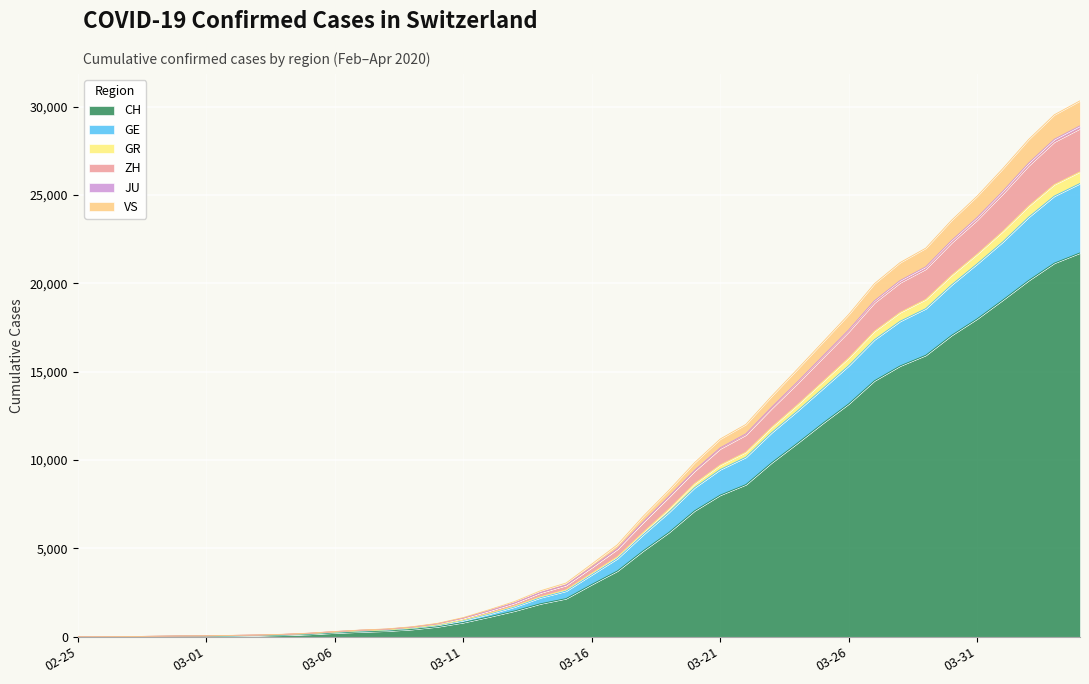

What is the maximum value for CH?

21722